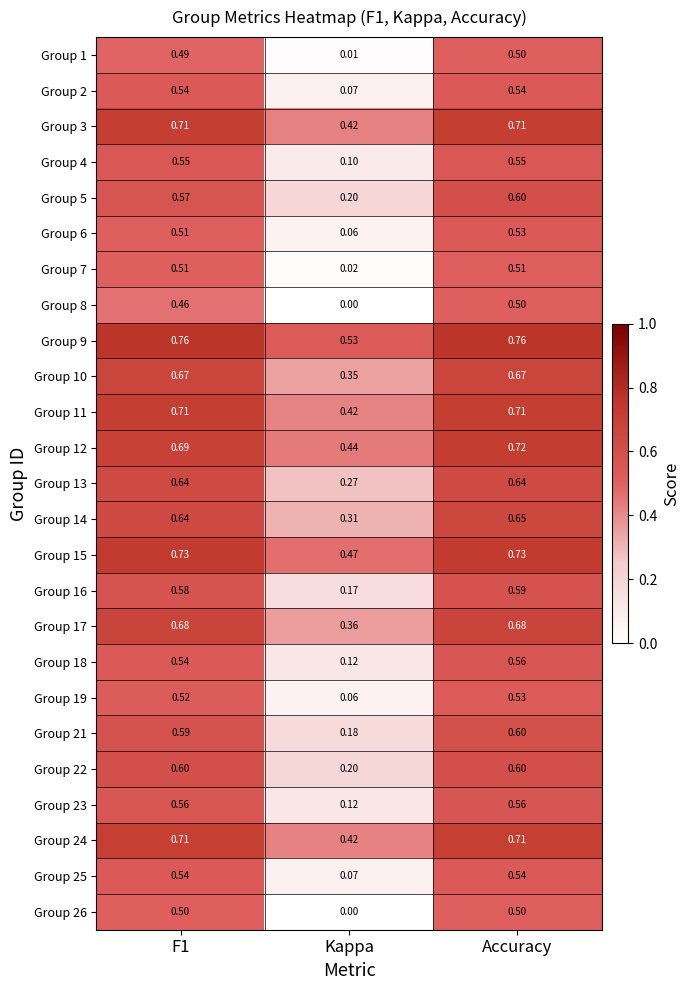

How many categories are shown in the chart?

3